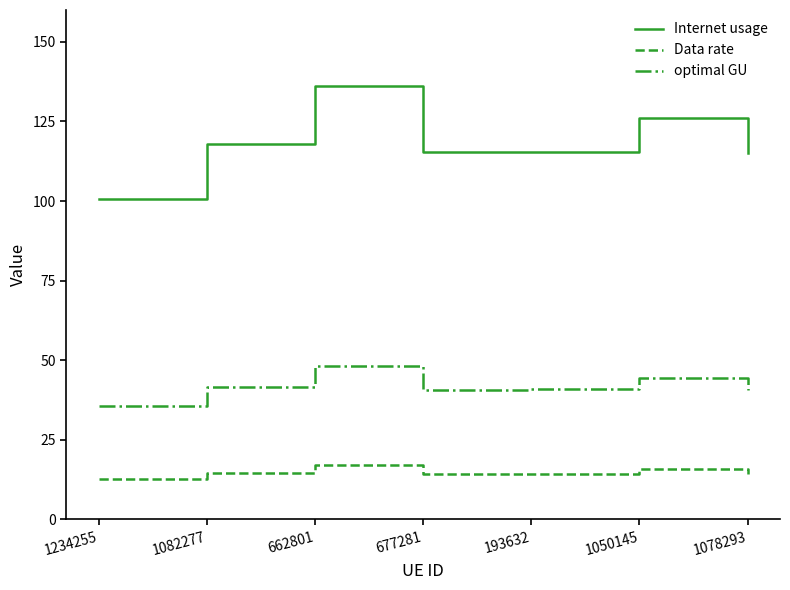

What is the smallest value displayed?

12.6